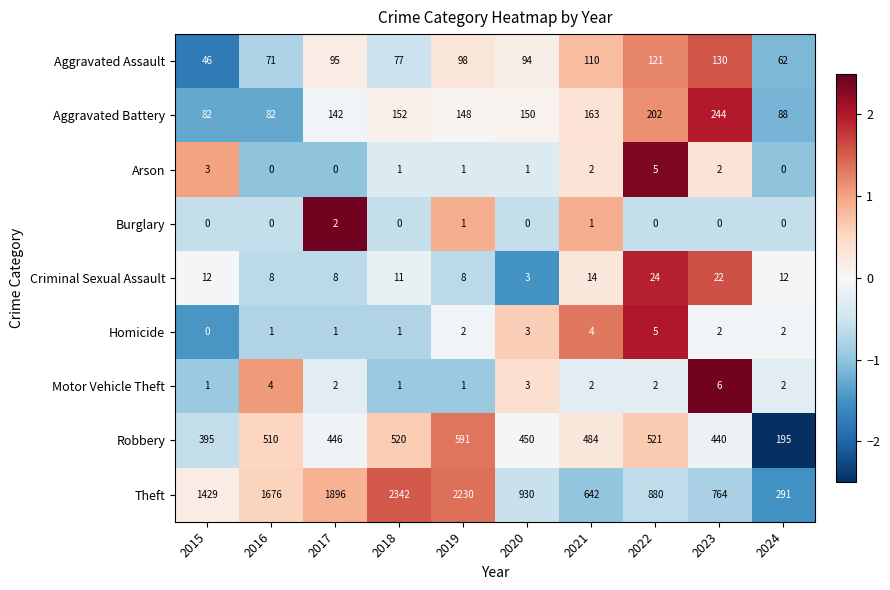

Where is Aggravated Battery nearest to the value 163?

2021